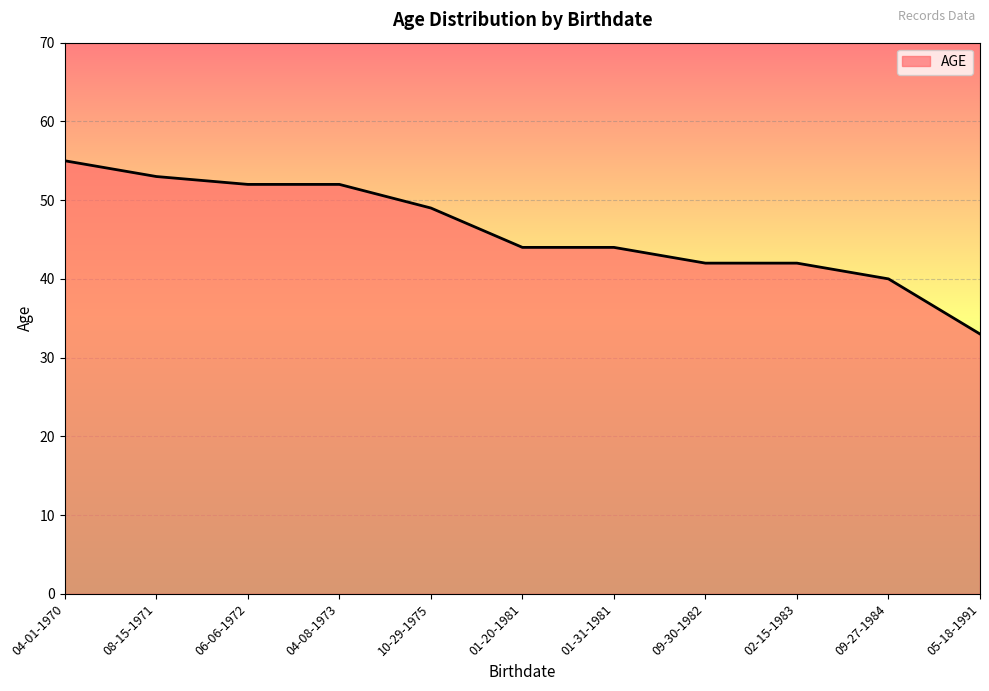

At which category does the chart reach its peak across all series?

04-01-1970